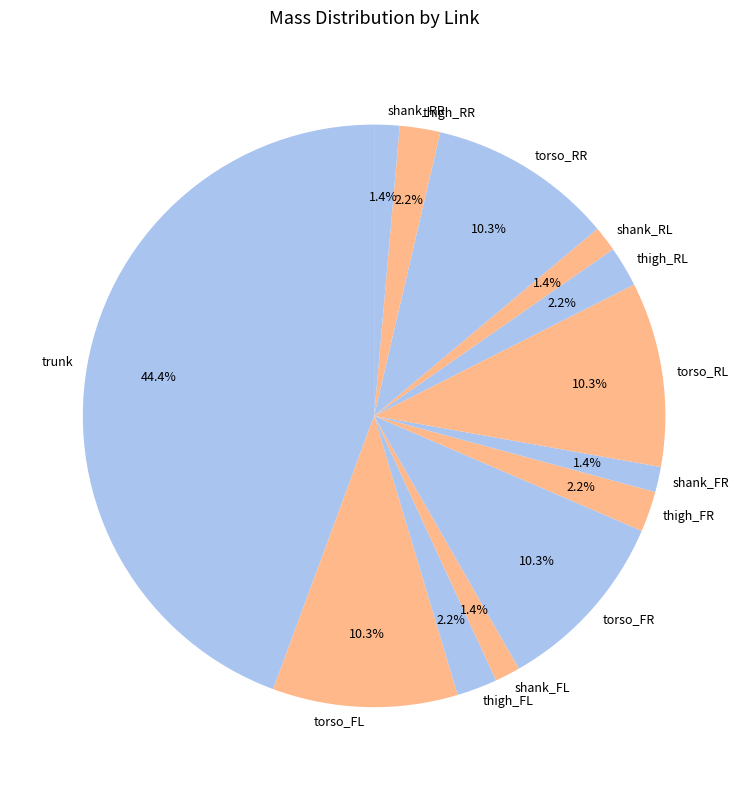

What portion of the pie excludes torso_RR?

89.7%